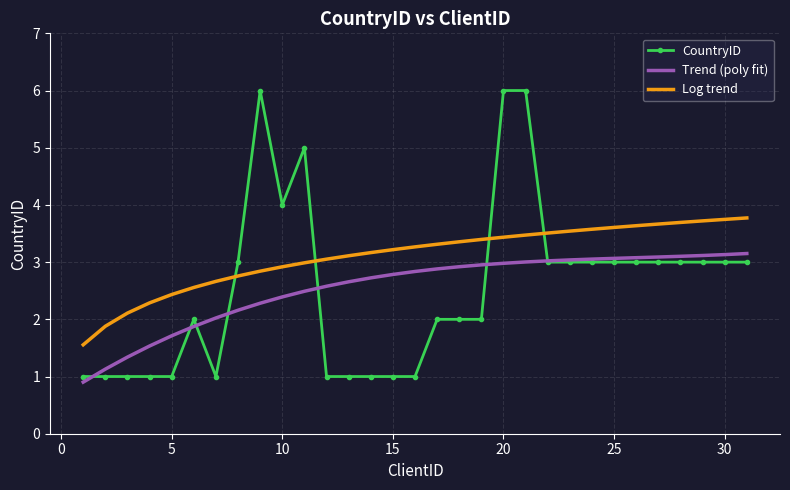

What are all the series names shown in the legend?

CountryID, Trend (poly fit), Log trend